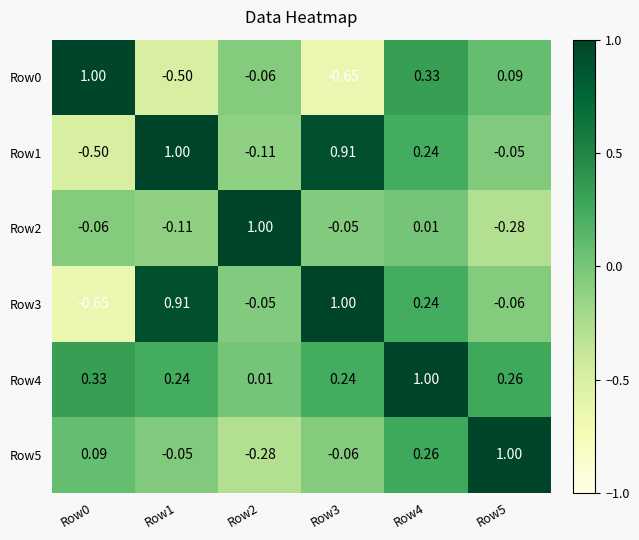

Is the value of Row3 at Row2 greater than the value of Row5 at Row0?

No